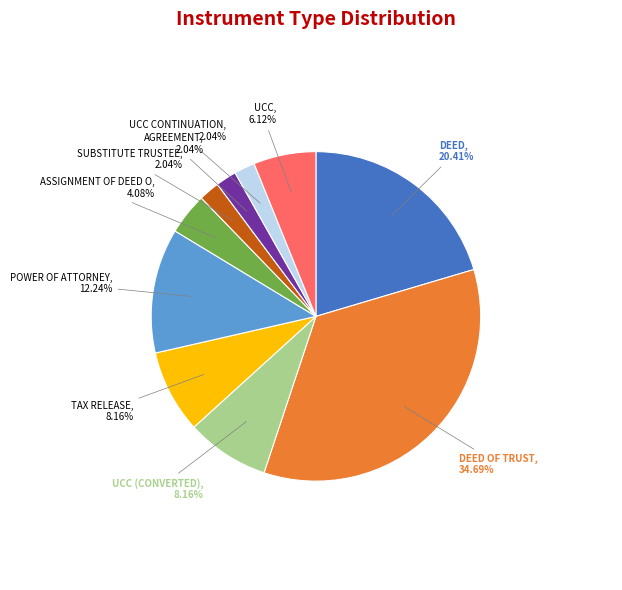

Which category has the biggest portion of the pie?

DEED OF TRUST